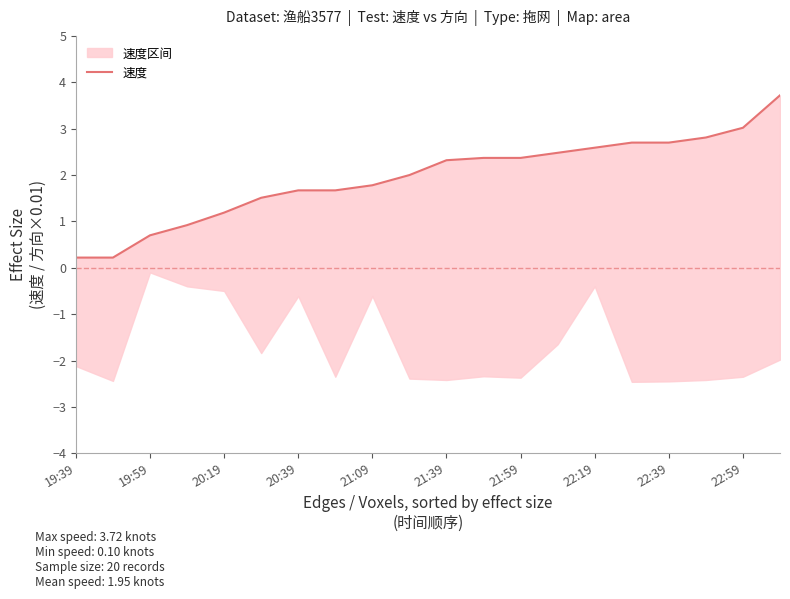

How many series are shown in this chart?

1